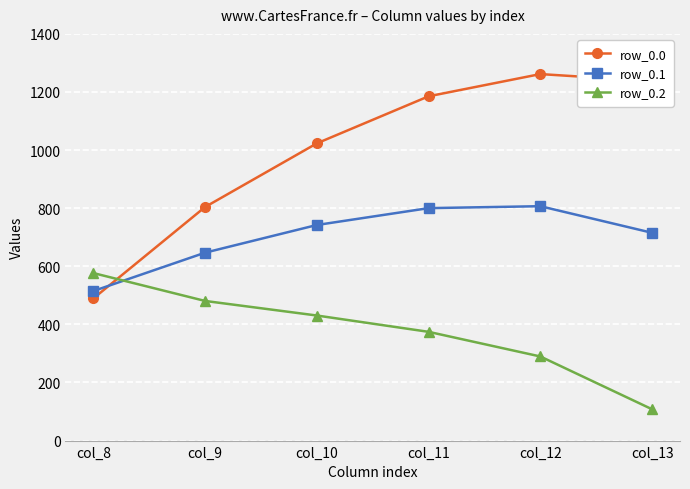

What value does the row_0.0 series have at col_9?

804.0